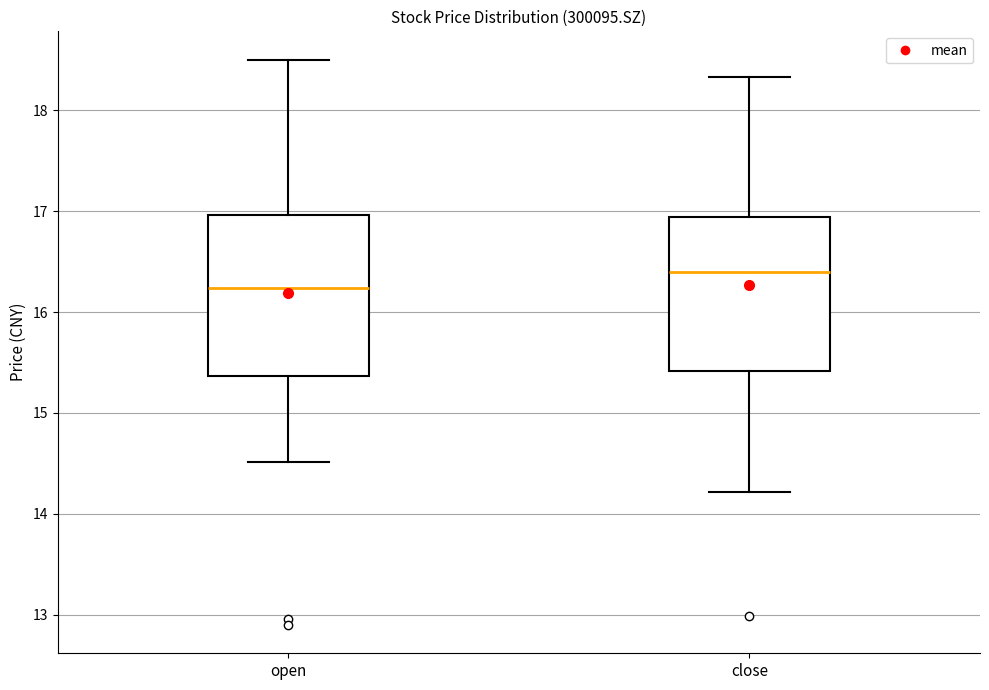

Reading left to right, transcribe this box plot: for each box, give where its median line is, the range the box spans, and where its two whiskers end, as read against the y-axis. The values are not printed on the chart, so give them approximately, as read against the axis.

open: median 16.2, box 15.4 to 17.0, whiskers 14.5 to 18.5
close: median 16.4, box 15.4 to 16.9, whiskers 14.2 to 18.3